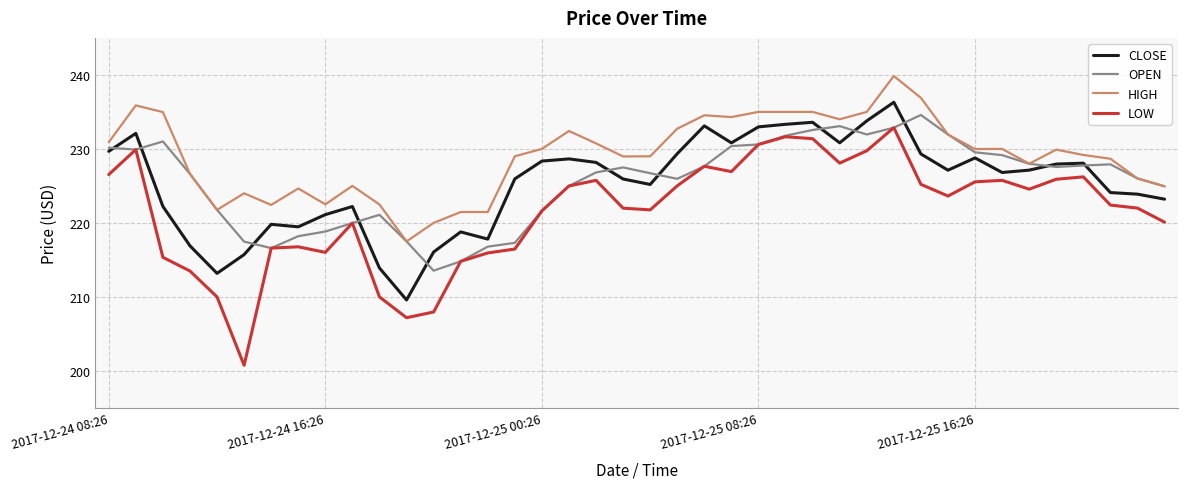

What is the maximum value for CLOSE?

236.3